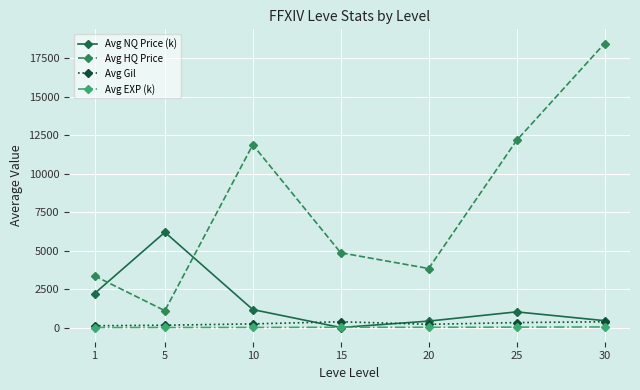

Which series changed the most between 1 and 20?

Avg NQ Price (k)